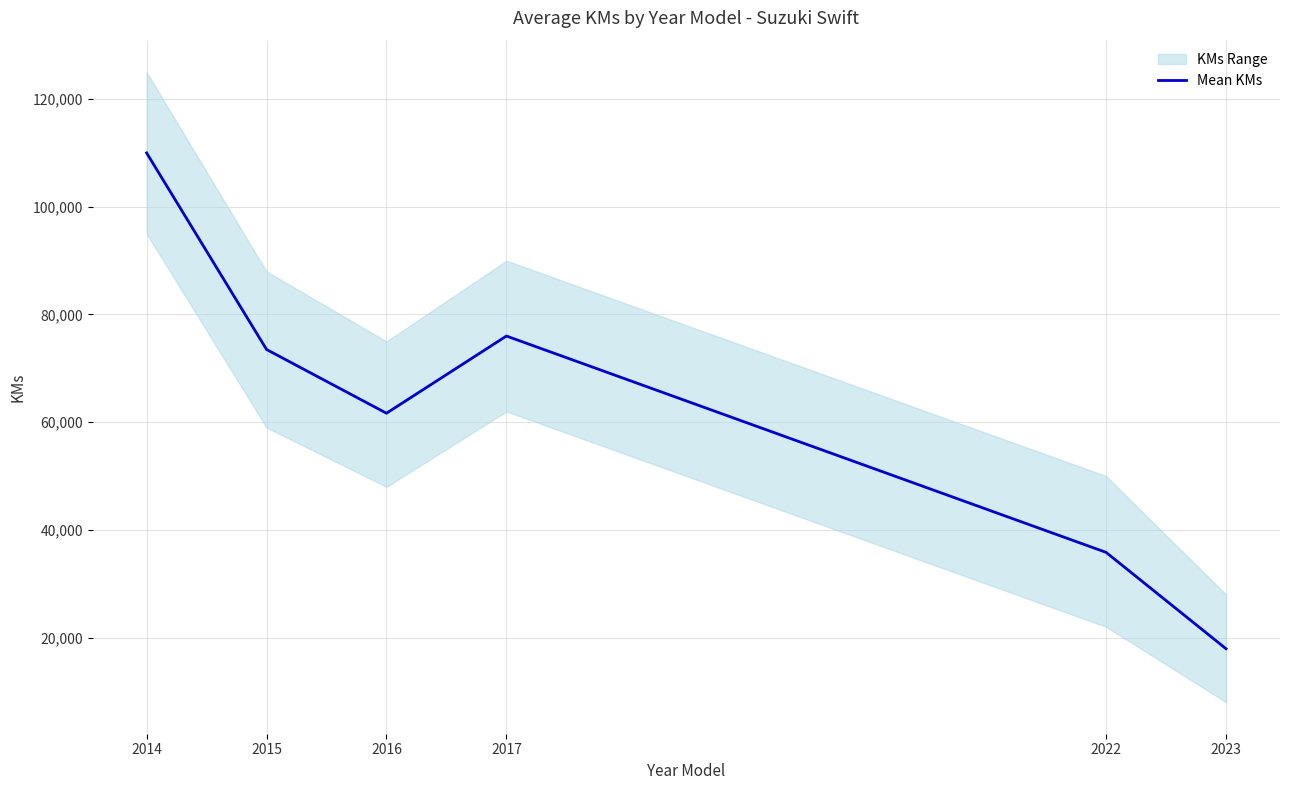

Reading right to left, what are all the values shown in this chart?

17929	35827	76000	61667	73500	110000